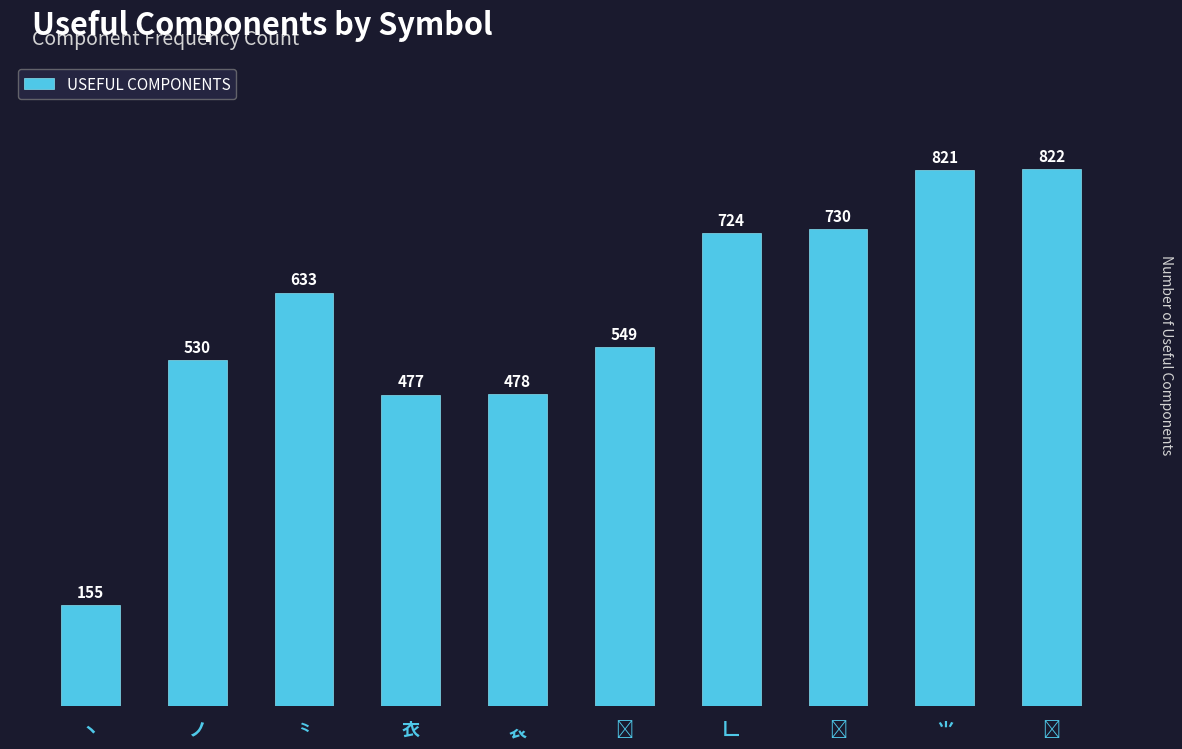

Does the chart contain any negative values?

No